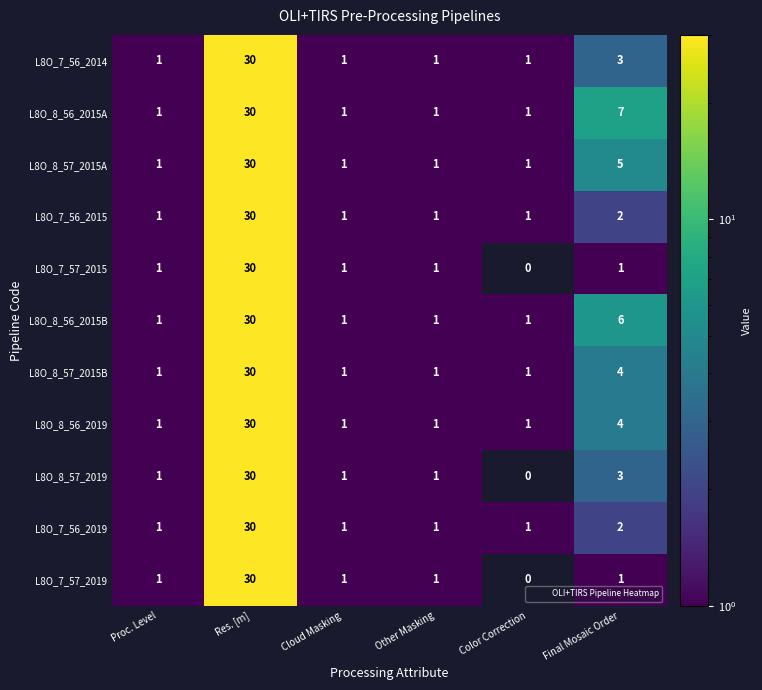

Which series has the largest total across all categories?

L8O_8_56_2015A